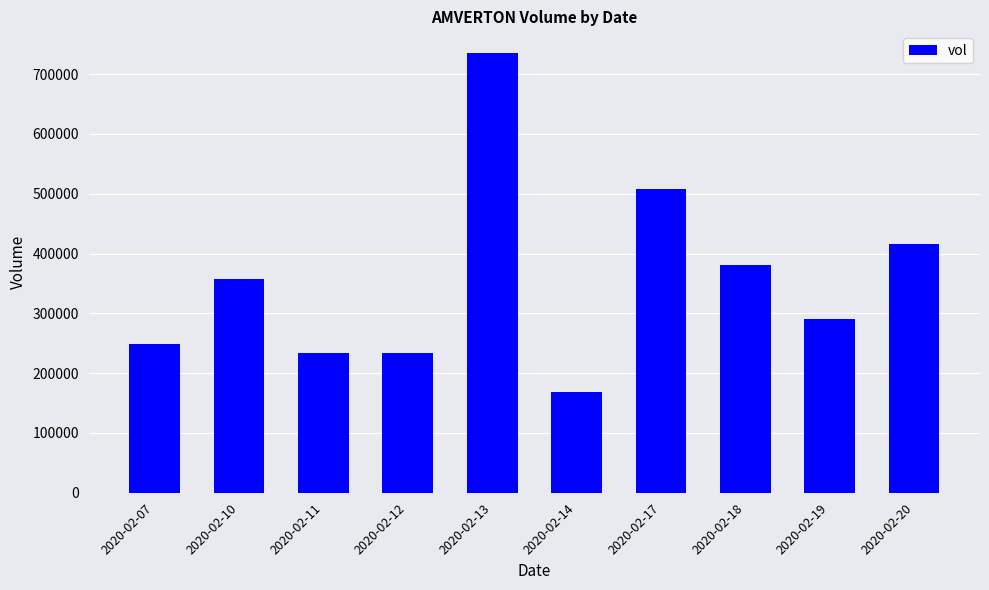

What is the smallest value displayed?

169000